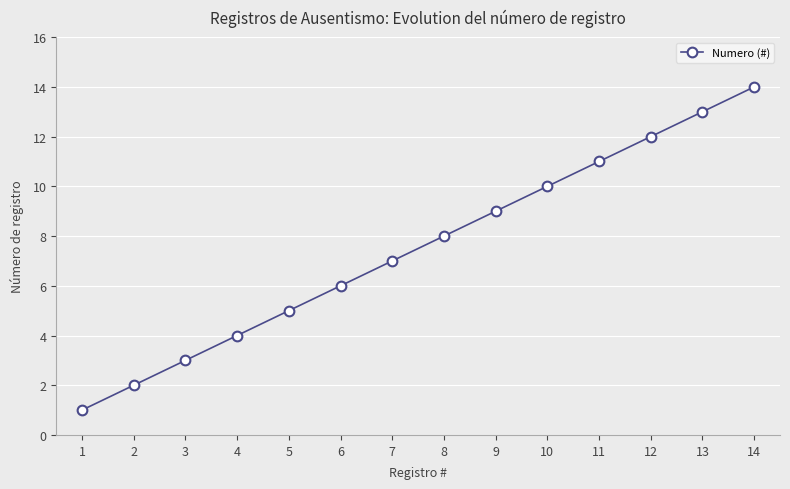

How many lines are shown in the chart?

1